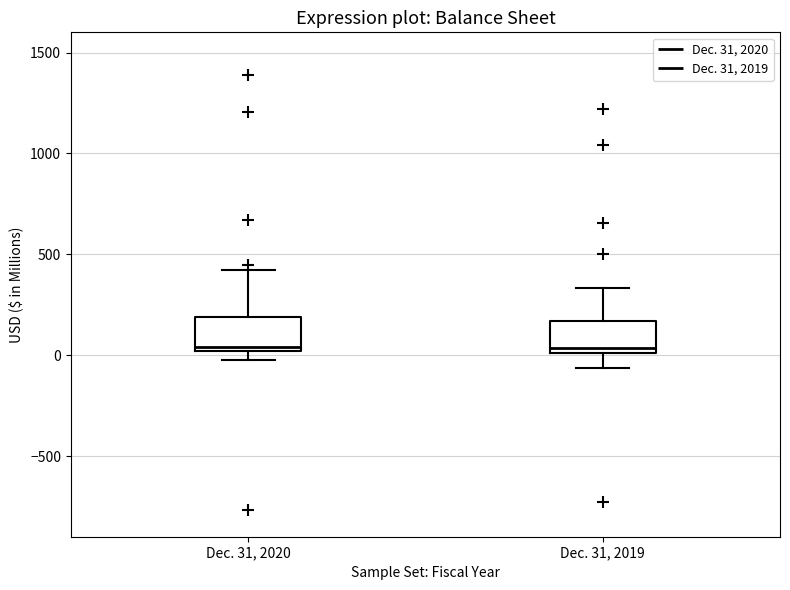

Where is the upper edge of the box for Dec. 31, 2019 on the y-axis? The values are not printed on the chart, so give them approximately, as read against the axis.

150